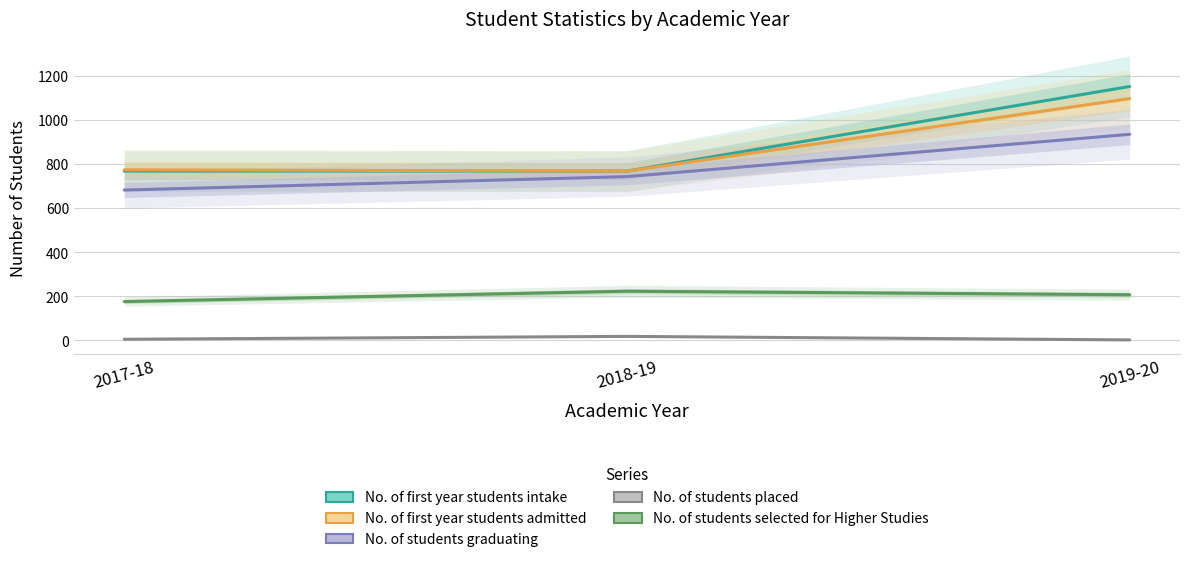

Rank the categories by No. of students selected for Higher Studies value from highest to lowest.

2018-19, 2019-20, 2017-18